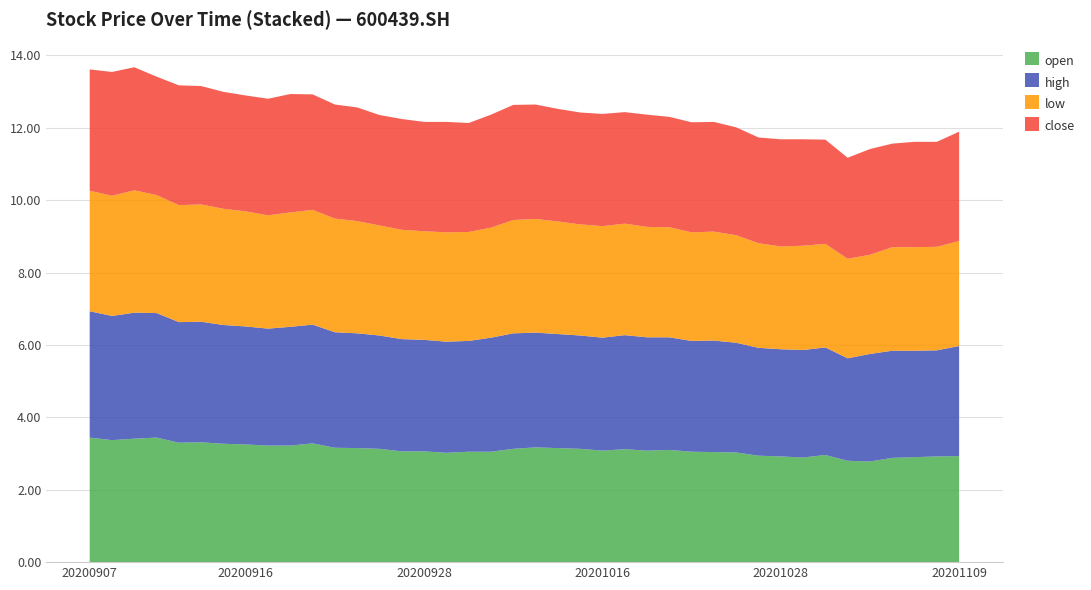

Reading left to right, transcribe all the data shown in this chart.

open: 20200907=3.4	20200908=3.4	20200909=3.4	20200910=3.4	20200911=3.3	20200914=3.3	20200915=3.3	20200916=3.2	20200917=3.2	20200918=3.2	20200921=3.3	20200922=3.2	20200923=3.1	20200924=3.1	20200925=3.1	20200928=3.1	20200929=3.0	20200930=3.0	20201009=3.0	20201012=3.1	20201013=3.2	20201014=3.1	20201015=3.1	20201016=3.1	20201019=3.1	20201020=3.1	20201021=3.1	20201022=3.0	20201023=3.0	20201026=3.0	20201027=2.9	20201028=2.9	20201029=2.9	20201030=3.0	20201102=2.8	20201103=2.8	20201104=2.9	20201105=2.9	20201106=2.9	20201109=2.9
high: 20200907=3.5	20200908=3.4	20200909=3.5	20200910=3.4	20200911=3.3	20200914=3.3	20200915=3.3	20200916=3.3	20200917=3.2	20200918=3.3	20200921=3.3	20200922=3.2	20200923=3.2	20200924=3.1	20200925=3.1	20200928=3.1	20200929=3.1	20200930=3.1	20201009=3.1	20201012=3.2	20201013=3.2	20201014=3.1	20201015=3.1	20201016=3.1	20201019=3.1	20201020=3.1	20201021=3.1	20201022=3.1	20201023=3.1	20201026=3.0	20201027=3.0	20201028=3.0	20201029=3.0	20201030=3.0	20201102=2.8	20201103=3.0	20201104=3.0	20201105=2.9	20201106=2.9	20201109=3.0
low: 20200907=3.3	20200908=3.3	20200909=3.4	20200910=3.3	20200911=3.2	20200914=3.2	20200915=3.2	20200916=3.2	20200917=3.1	20200918=3.2	20200921=3.2	20200922=3.1	20200923=3.1	20200924=3.0	20200925=3.0	20200928=3.0	20200929=3.0	20200930=3.0	20201009=3.0	20201012=3.1	20201013=3.1	20201014=3.1	20201015=3.1	20201016=3.1	20201019=3.1	20201020=3.0	20201021=3.0	20201022=3.0	20201023=3.0	20201026=3.0	20201027=2.9	20201028=2.8	20201029=2.9	20201030=2.9	20201102=2.8	20201103=2.7	20201104=2.9	20201105=2.9	20201106=2.9	20201109=2.9
close: 20200907=3.4	20200908=3.4	20200909=3.4	20200910=3.3	20200911=3.3	20200914=3.3	20200915=3.2	20200916=3.2	20200917=3.2	20200918=3.3	20200921=3.2	20200922=3.1	20200923=3.1	20200924=3.0	20200925=3.1	20200928=3.0	20200929=3.0	20200930=3.0	20201009=3.1	20201012=3.2	20201013=3.2	20201014=3.1	20201015=3.1	20201016=3.1	20201019=3.1	20201020=3.1	20201021=3.0	20201022=3.0	20201023=3.0	20201026=3.0	20201027=2.9	20201028=3.0	20201029=2.9	20201030=2.9	20201102=2.8	20201103=2.9	20201104=2.9	20201105=2.9	20201106=2.9	20201109=3.0